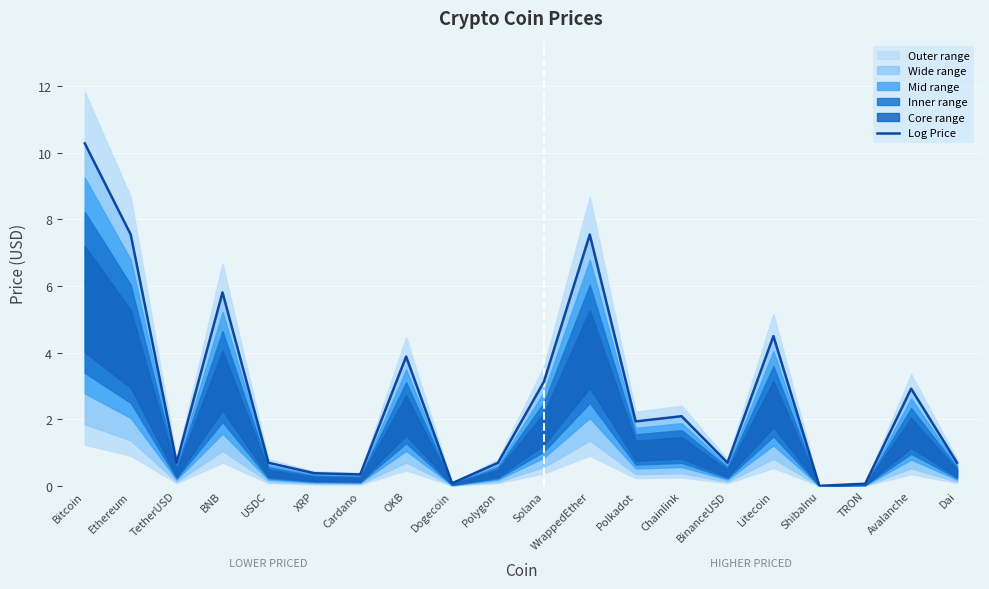

How many values are below 1?

10